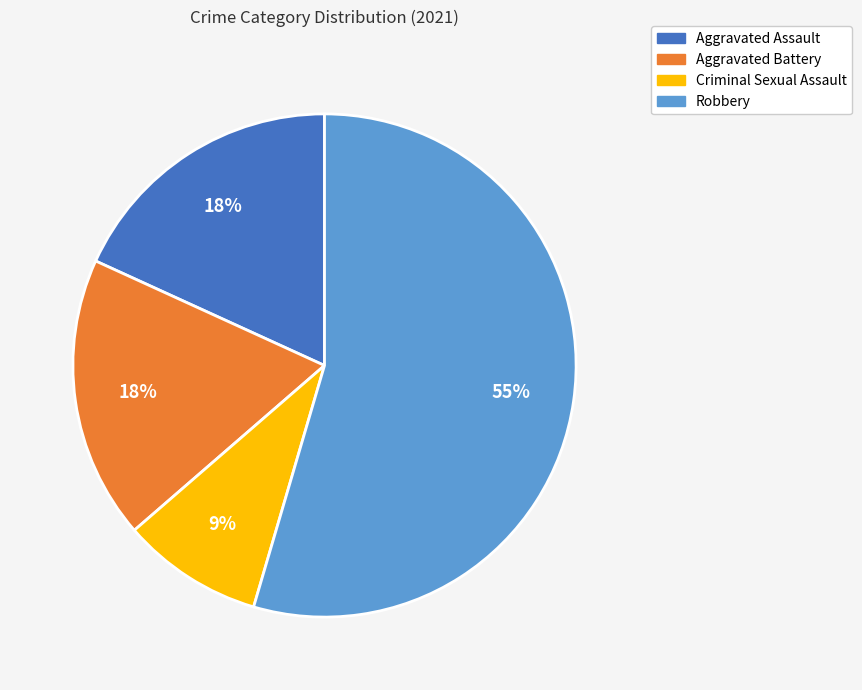

True or false: Criminal Sexual Assault accounts for 22% of the total.

False